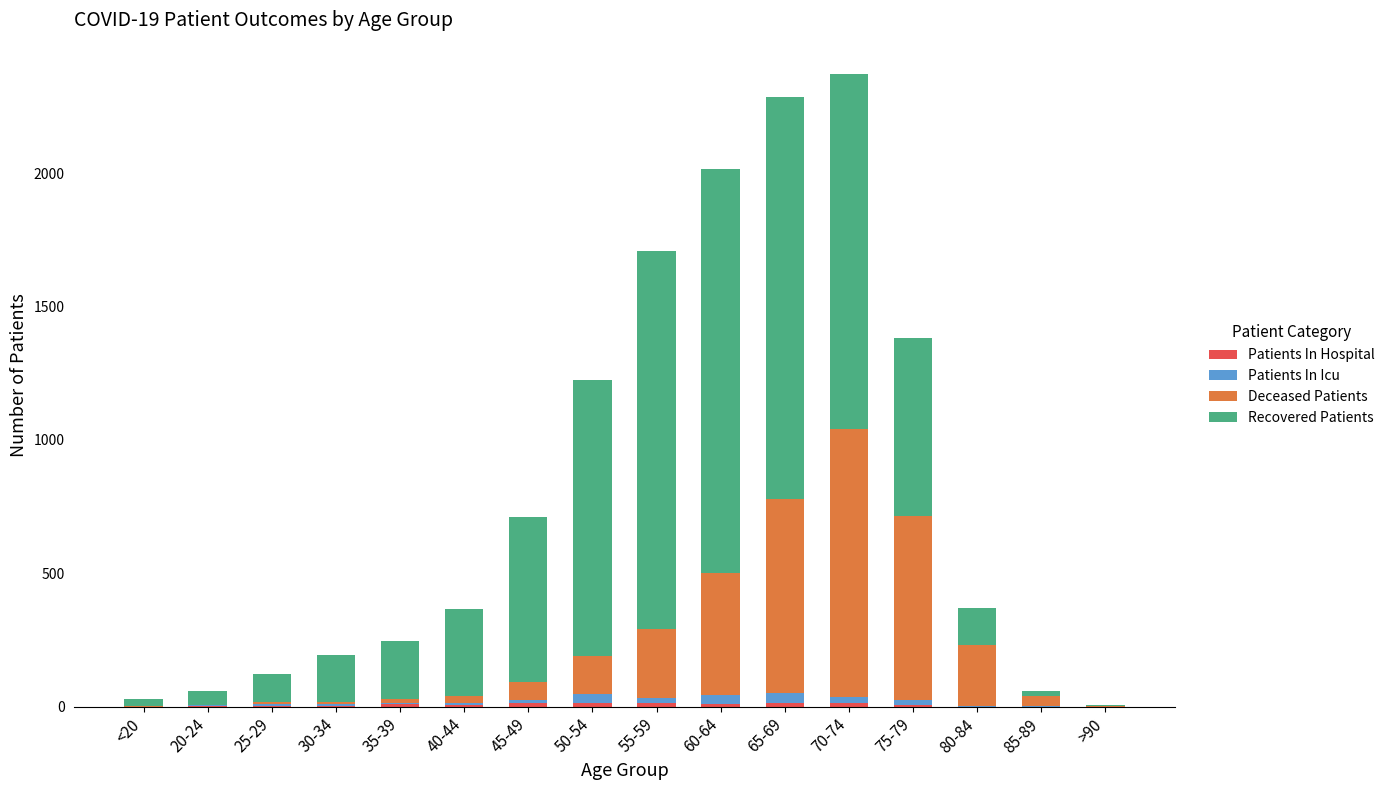

How many series are shown in this chart?

4